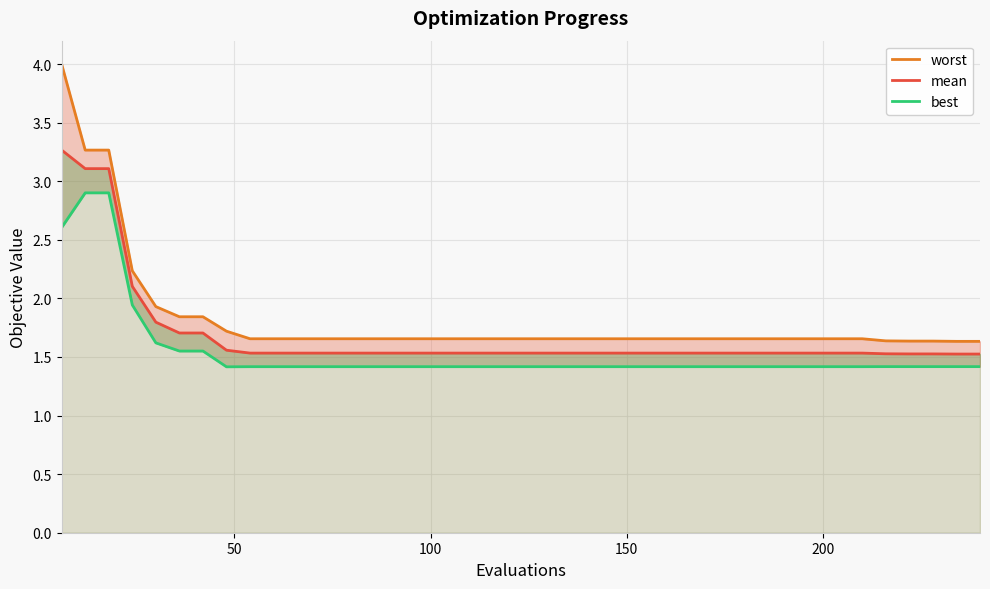

Reading left to right, transcribe all the data shown in this chart.

worst: 4.0	3.3	3.3	2.2	1.9	1.8	1.8	1.7	1.7	1.7	1.7	1.7	1.7	1.7	1.7	1.7	1.7	1.7	1.7	1.7	1.7	1.7	1.7	1.7	1.7	1.7	1.7	1.7	1.7	1.7	1.7	1.7	1.7	1.7	1.7	1.6	1.6	1.6	1.6	1.6
mean: 3.3	3.1	3.1	2.1	1.8	1.7	1.7	1.6	1.5	1.5	1.5	1.5	1.5	1.5	1.5	1.5	1.5	1.5	1.5	1.5	1.5	1.5	1.5	1.5	1.5	1.5	1.5	1.5	1.5	1.5	1.5	1.5	1.5	1.5	1.5	1.5	1.5	1.5	1.5	1.5
best: 2.6	2.9	2.9	1.9	1.6	1.6	1.6	1.4	1.4	1.4	1.4	1.4	1.4	1.4	1.4	1.4	1.4	1.4	1.4	1.4	1.4	1.4	1.4	1.4	1.4	1.4	1.4	1.4	1.4	1.4	1.4	1.4	1.4	1.4	1.4	1.4	1.4	1.4	1.4	1.4